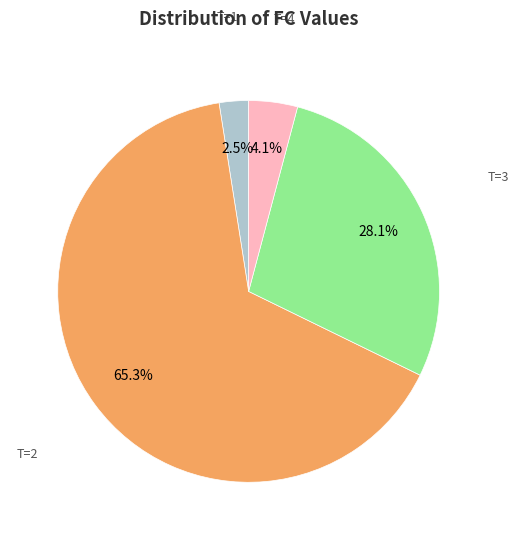

Is there a majority slice in this chart?

Yes